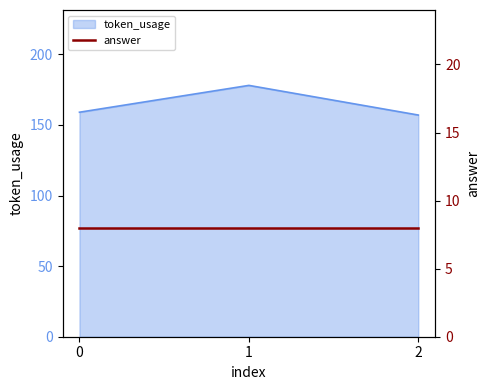

What is the smallest value displayed?

157